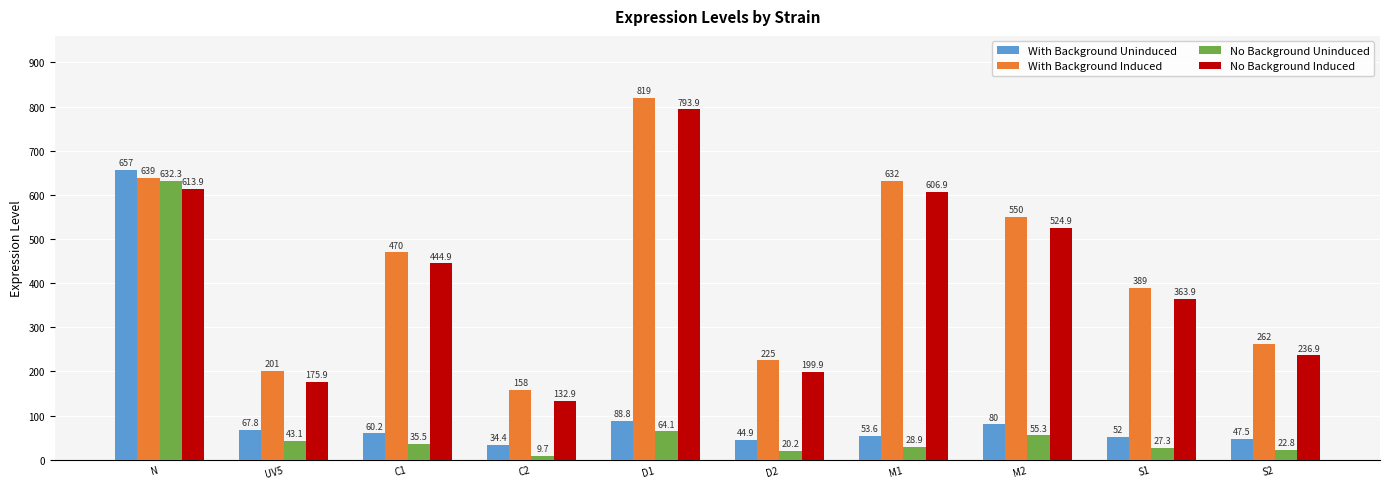

How many groups of bars are there?

10